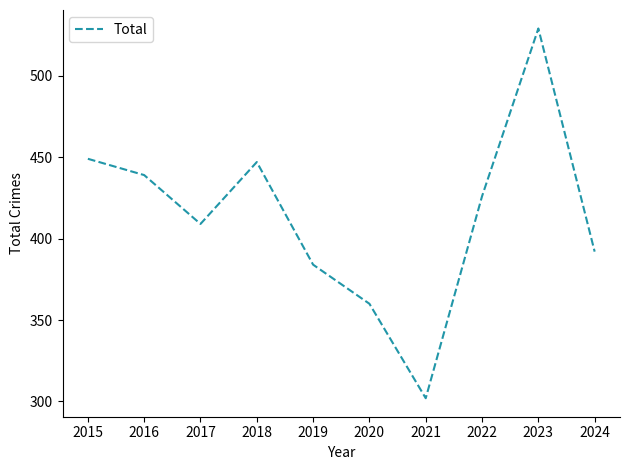

How many categories are shown in the chart?

10